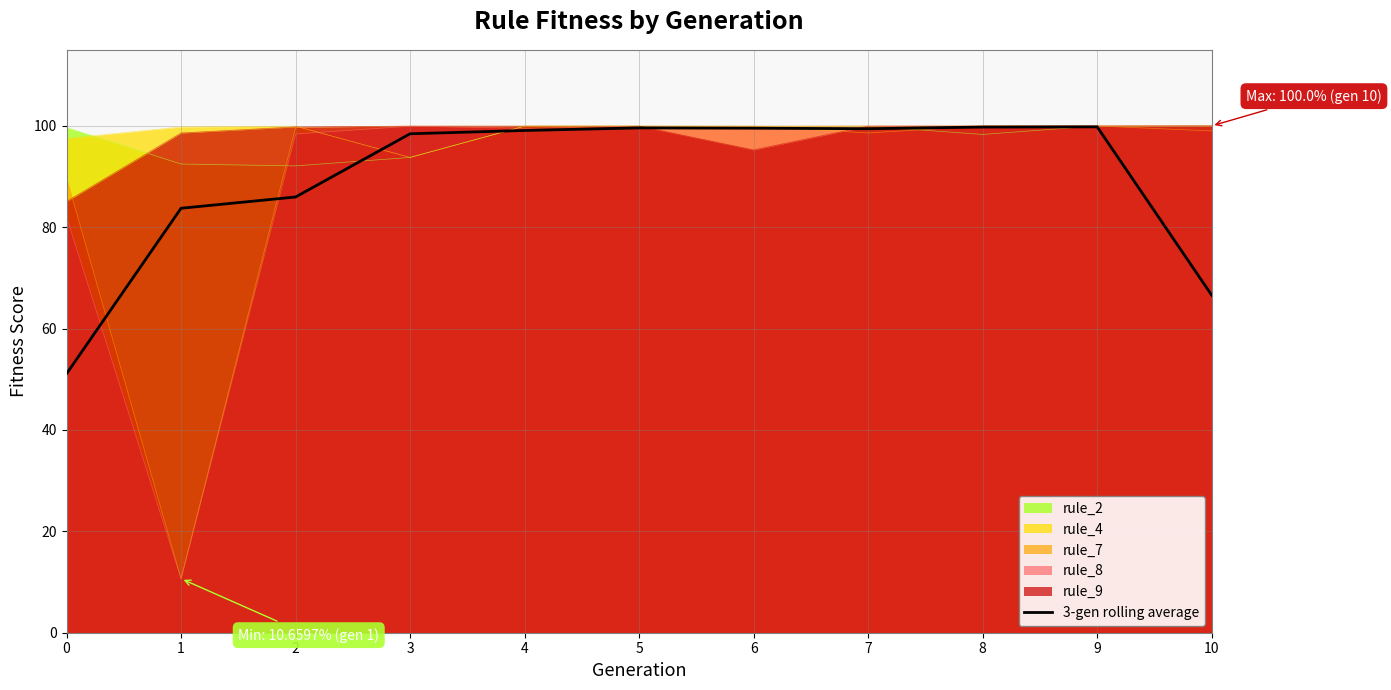

List the labels in order of value, smallest first.

0, 10, 1, 2, 3, 4, 7, 6, 5, 8, 9